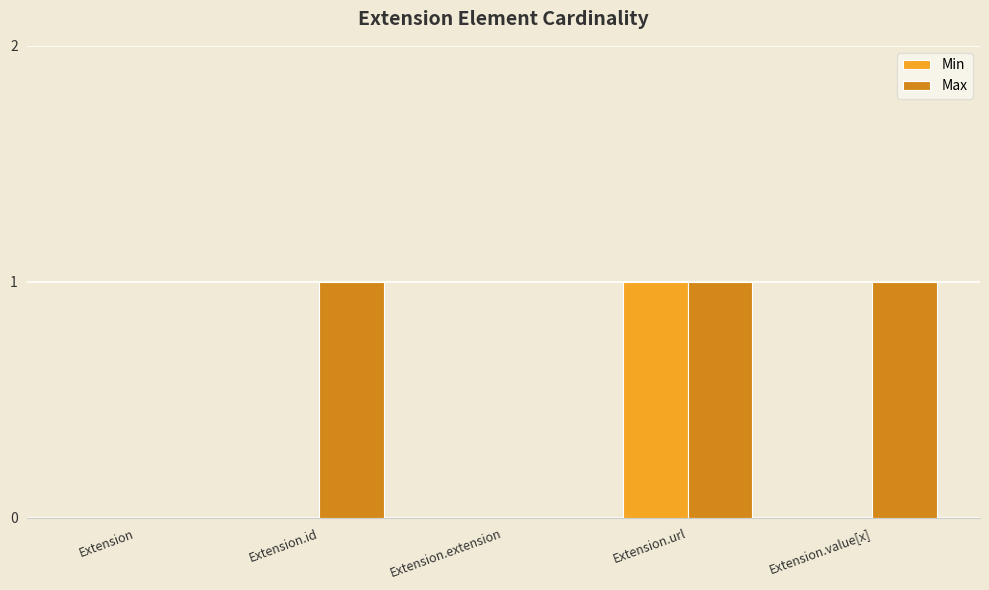

Is it true that Min equals 1 at Extension.url?

True